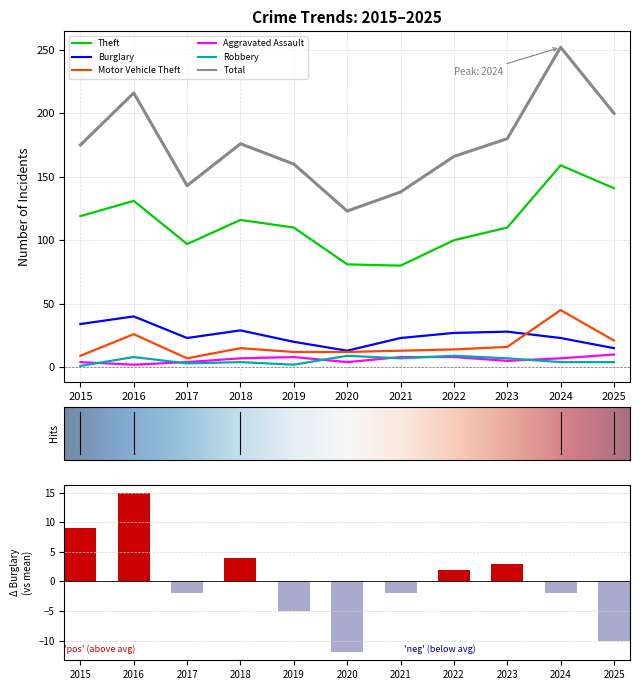

At how many categories does at least one series exceed 30?

11